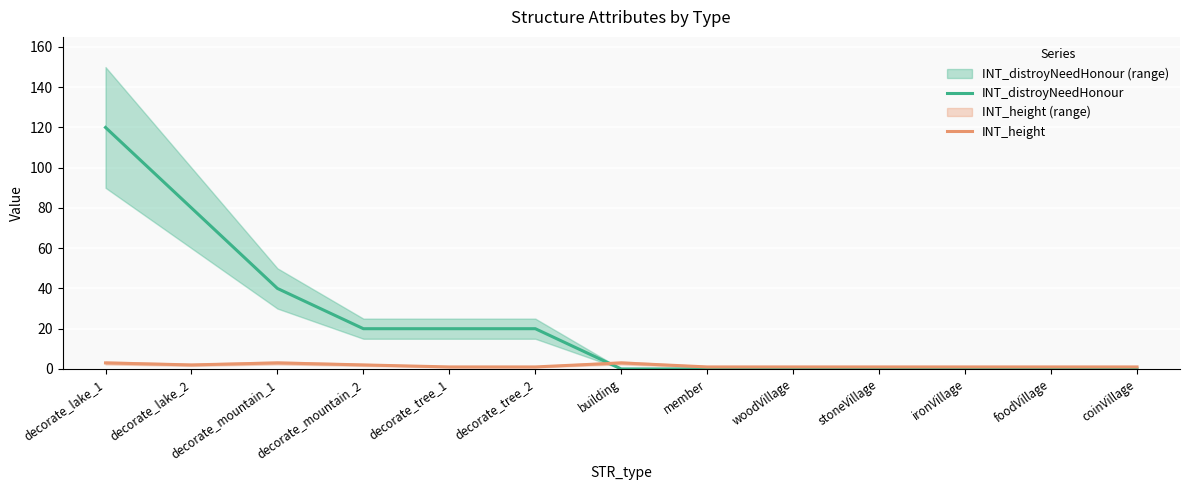

Reading left to right, list all the values displayed in this chart.

INT_distroyNeedHonour: 120	80	40	20	20	20	0	0	0	0	0	0	0
INT_height: 3	2	3	2	1	1	3	1	1	1	1	1	1